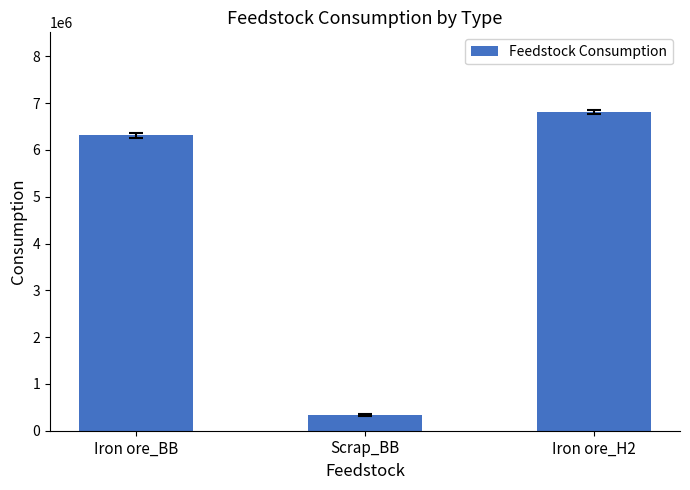

What is the sum of all values?

13456273.2